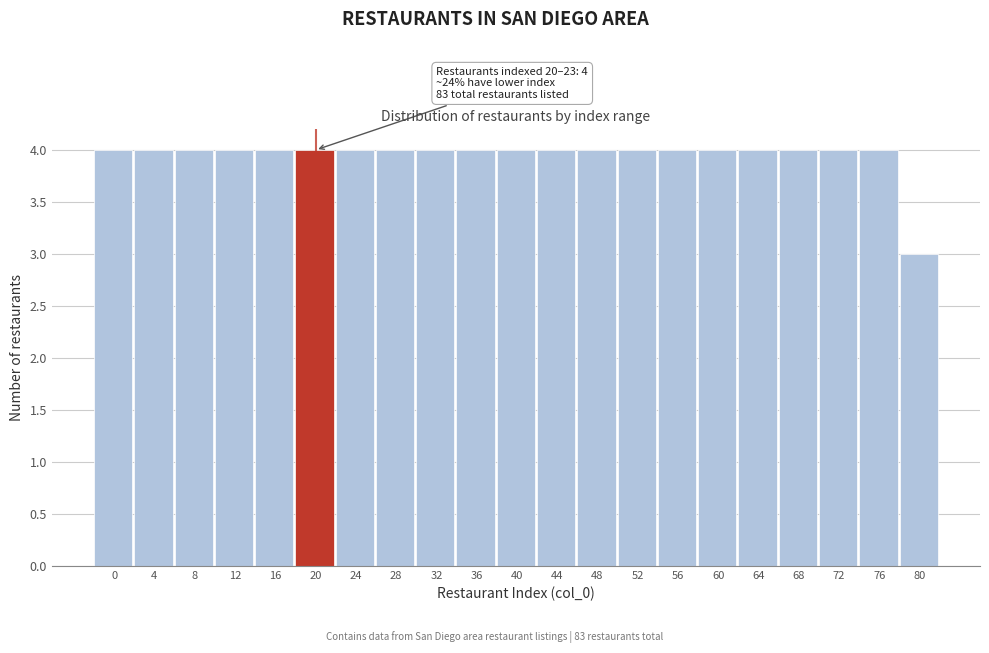

Reading left to right, list all the values displayed in this chart.

0=4	4=4	8=4	12=4	16=4	20=4	24=4	28=4	32=4	36=4	40=4	44=4	48=4	52=4	56=4	60=4	64=4	68=4	72=4	76=4	80=3